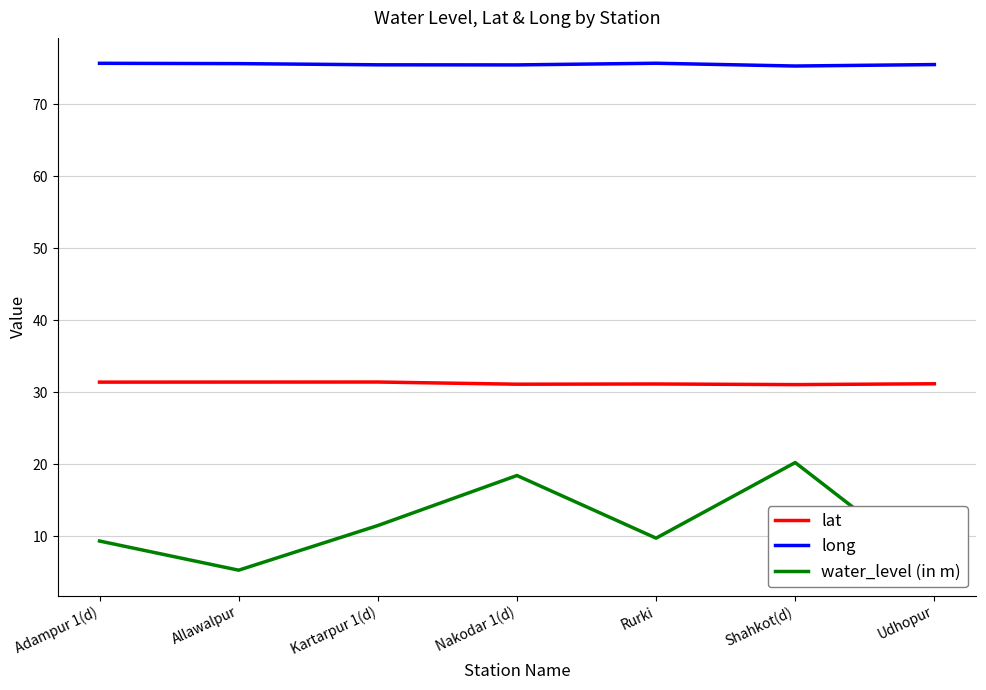

Does the chart display data point markers on the line(s)?

No